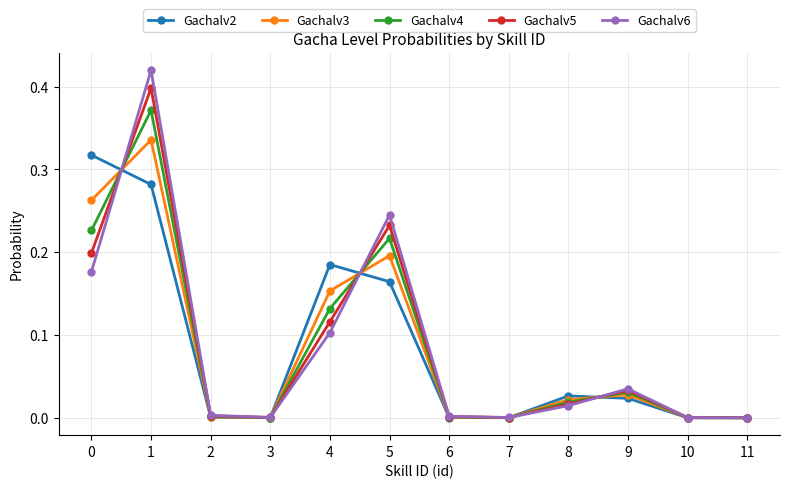

Is the value of Gachalv2 at 5 greater than the value of Gachalv5 at 7?

Yes